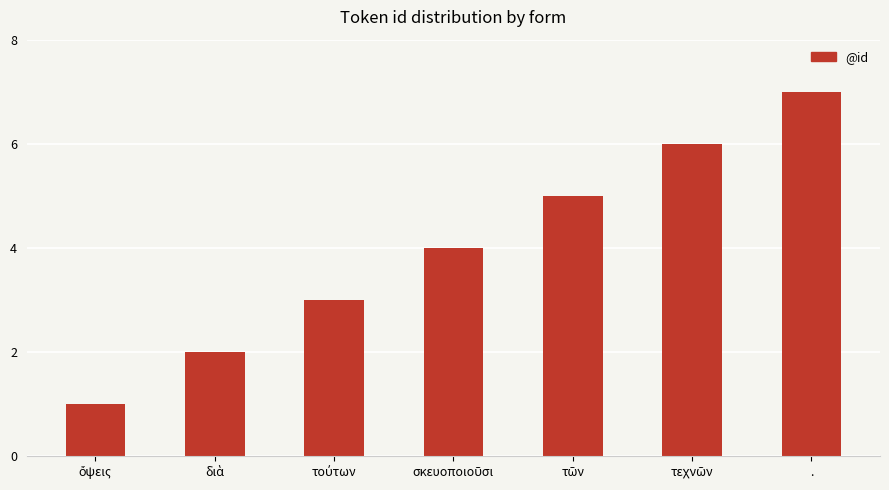

What is the greatest value displayed?

7